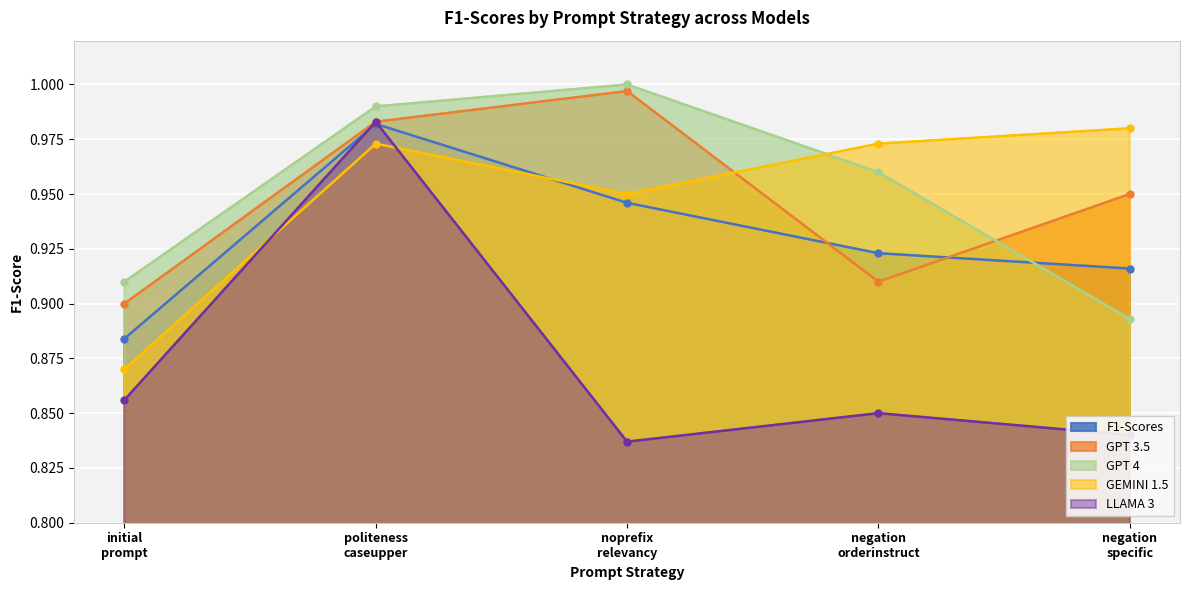

What is the maximum value shown in the chart?

1.0